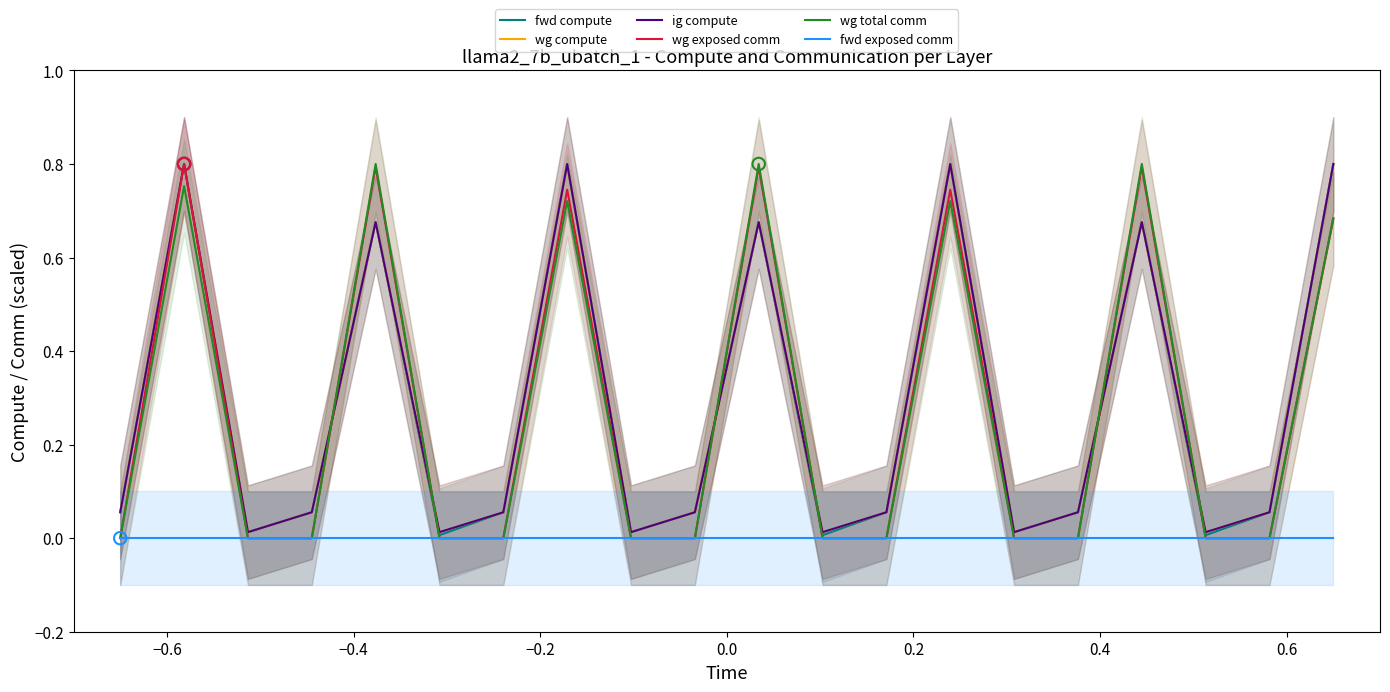

Which series contains the lowest Y value?

wg exposed comm